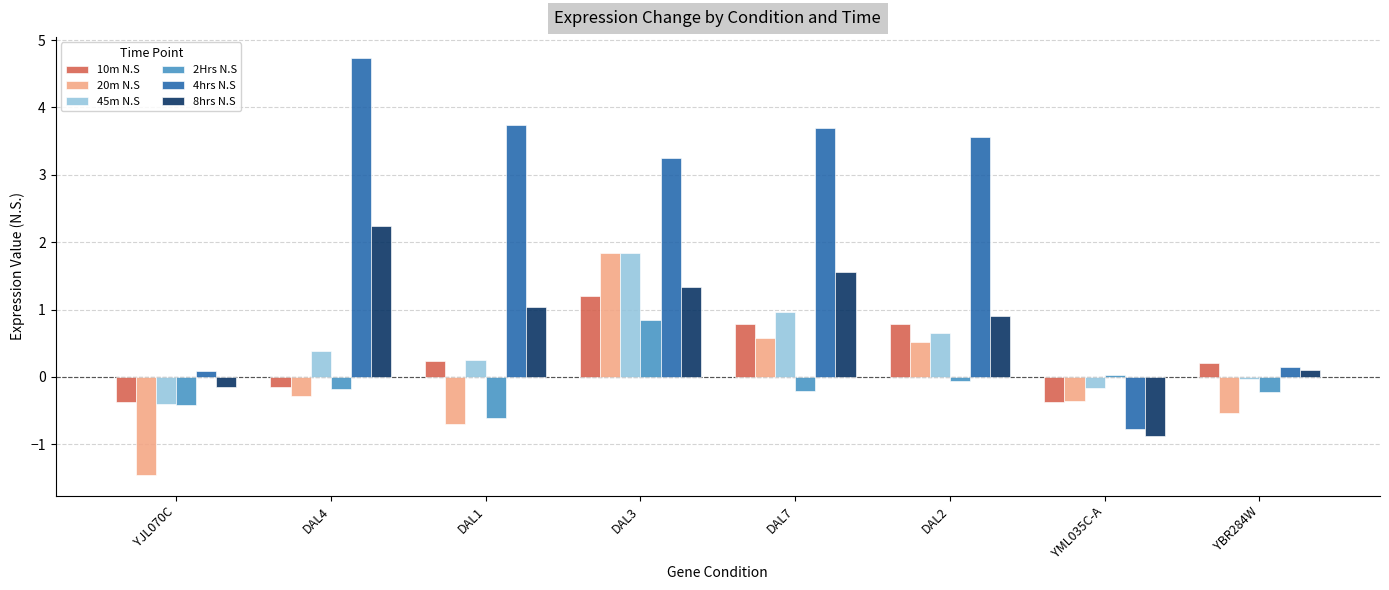

True or false: 2Hrs N.S has a value of -0.2 at DAL4.

True